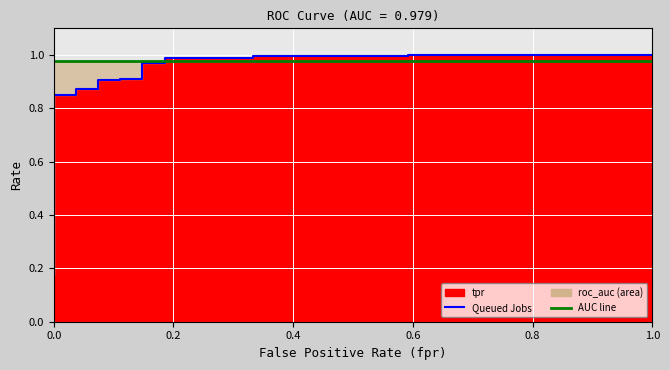

Is it true that roc_auc equals 1.0 at 0.0?

True